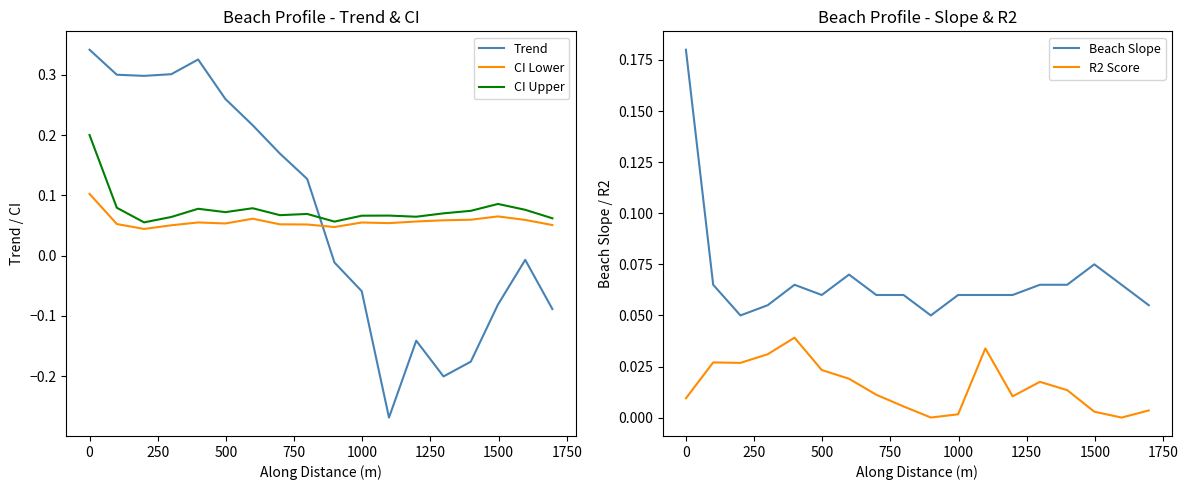

True or false: R2 Score and Beach Slope cross at least once.

False